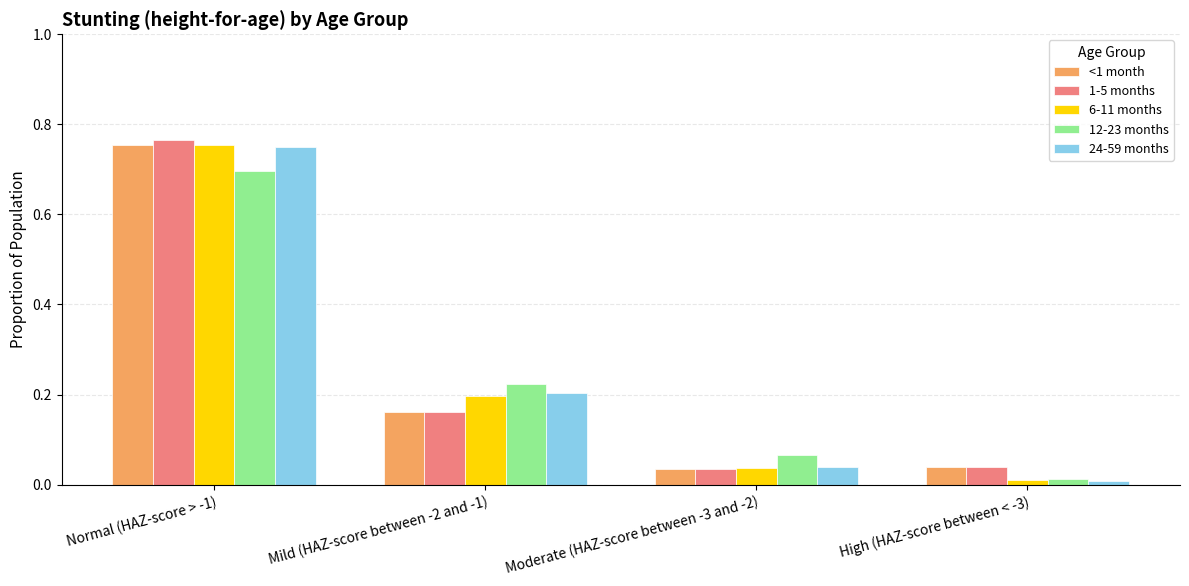

Which category has the lowest value across all series?

High (HAZ-score between < -3)